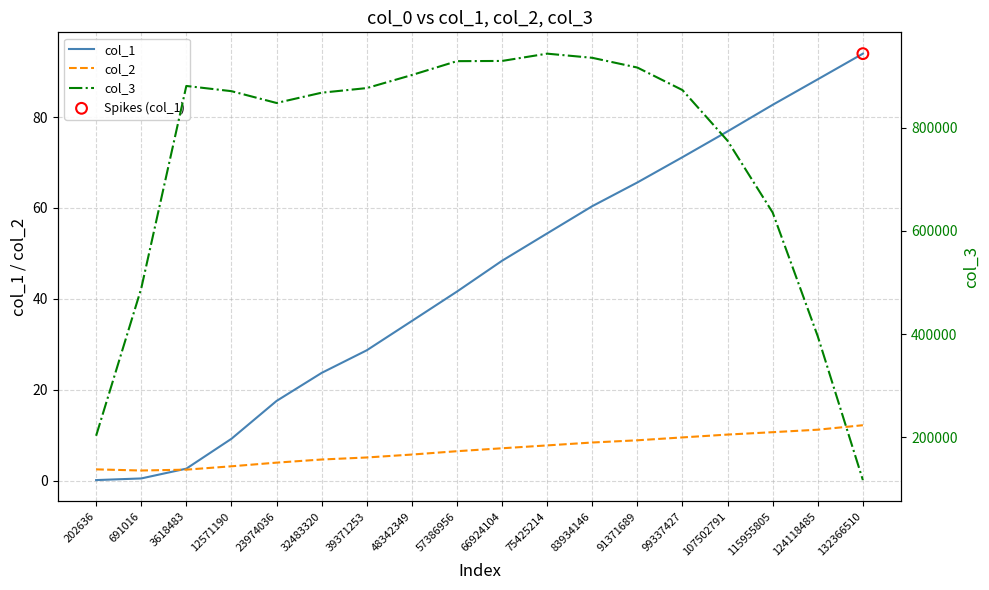

At which category is the sum across all series the highest?

75425214